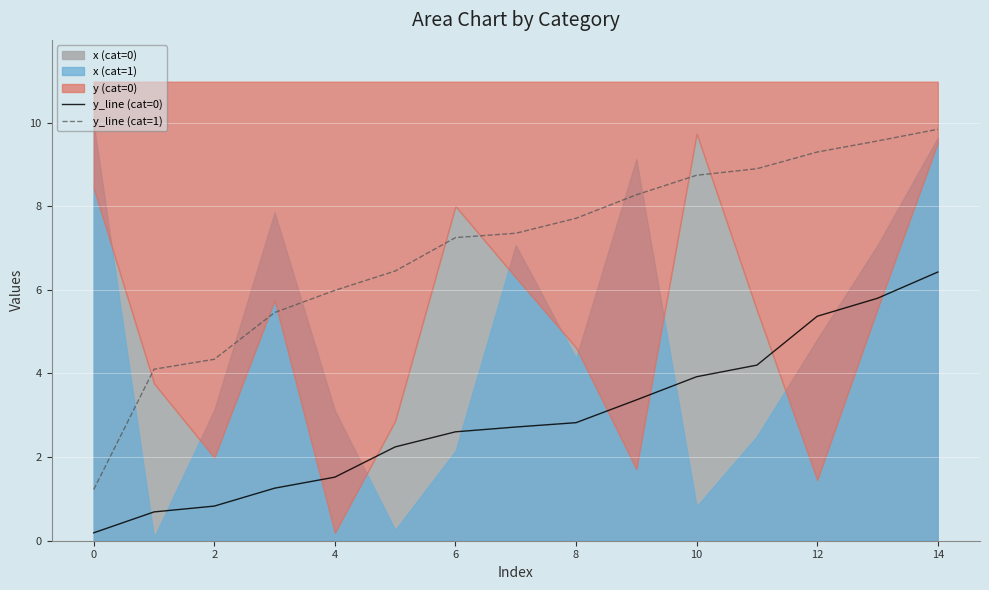

Is it true that y_line (cat=1) equals 7.7 at 8?

True